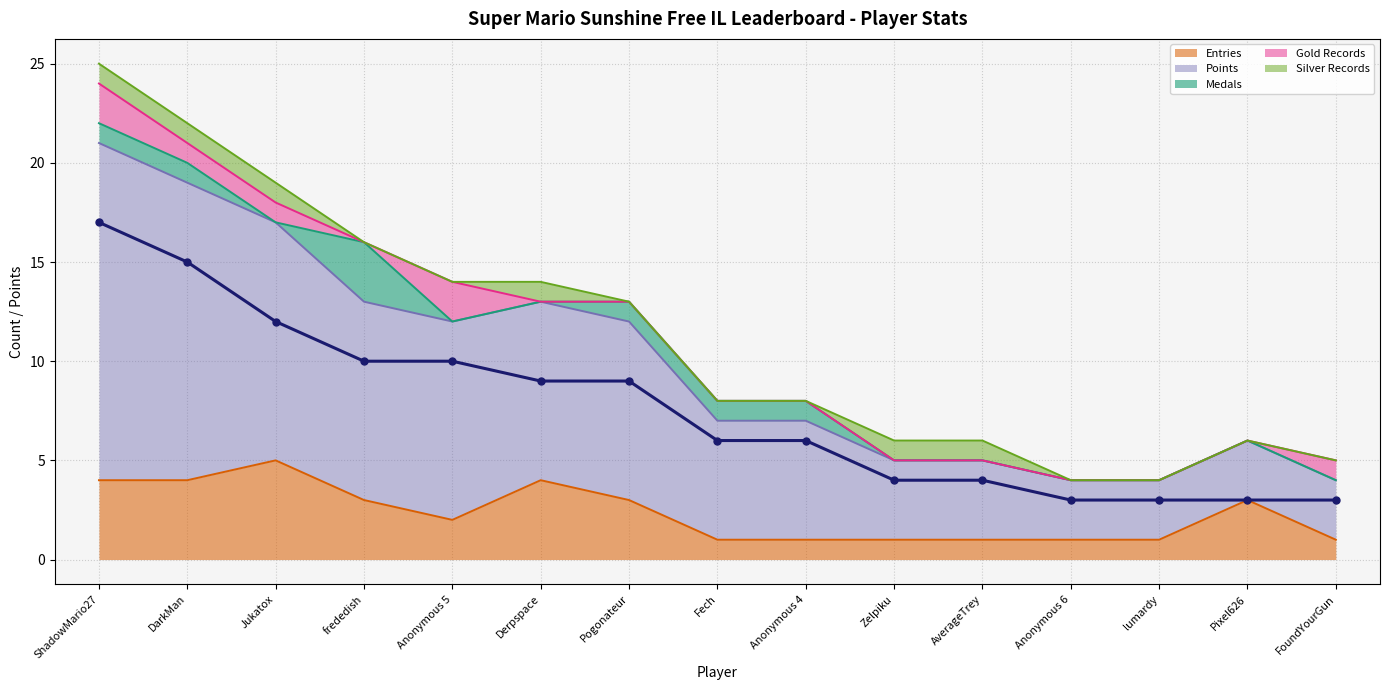

What is the sum of all Medals values?

8